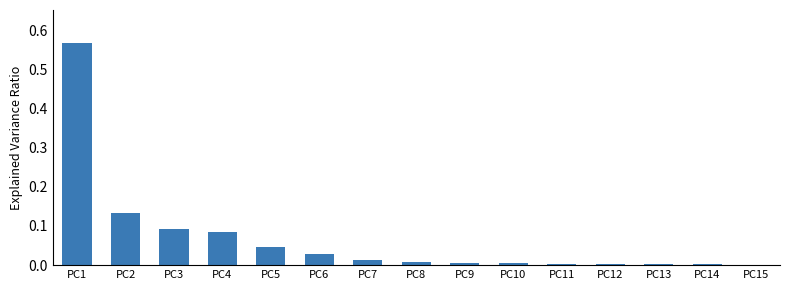

Is it true that the value at PC12 is 0.0?

True